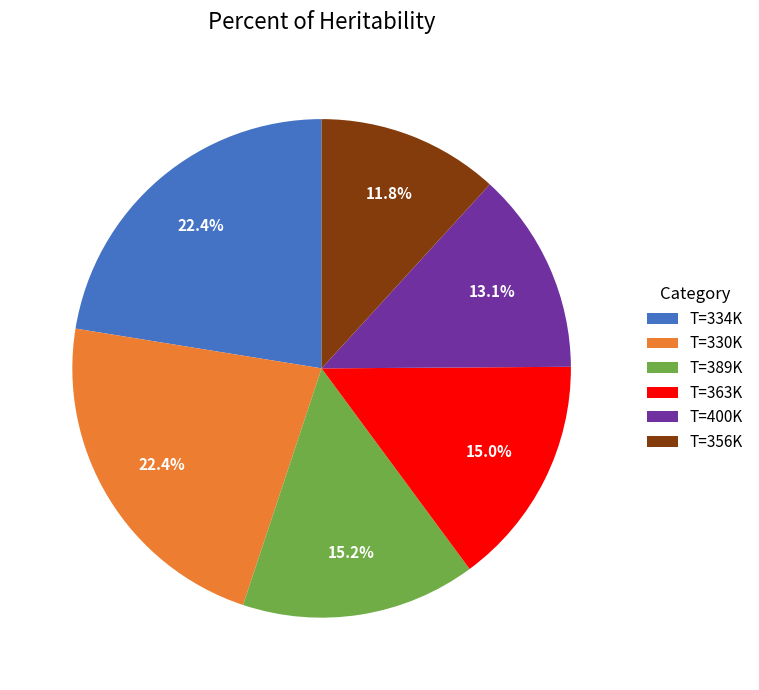

What is the smallest slice in the pie chart?

T=356K